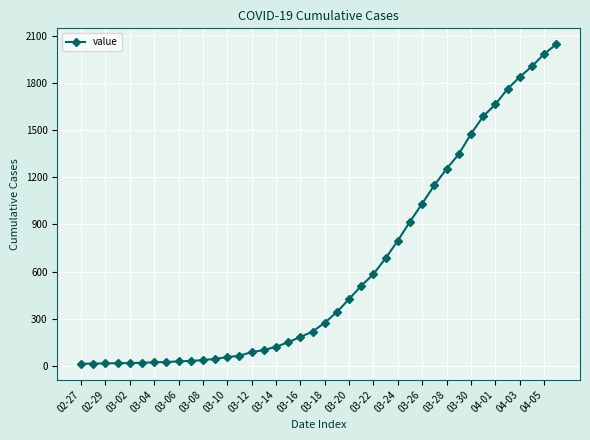

Does the chart have visible grid lines?

Yes